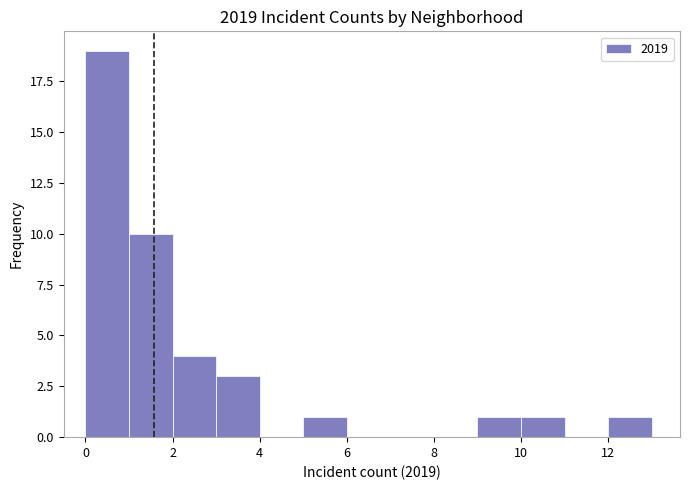

How tall is the bar that spans 0 to 1 on the x-axis? The values are not printed on the chart, so give them approximately, as read against the axis.

19